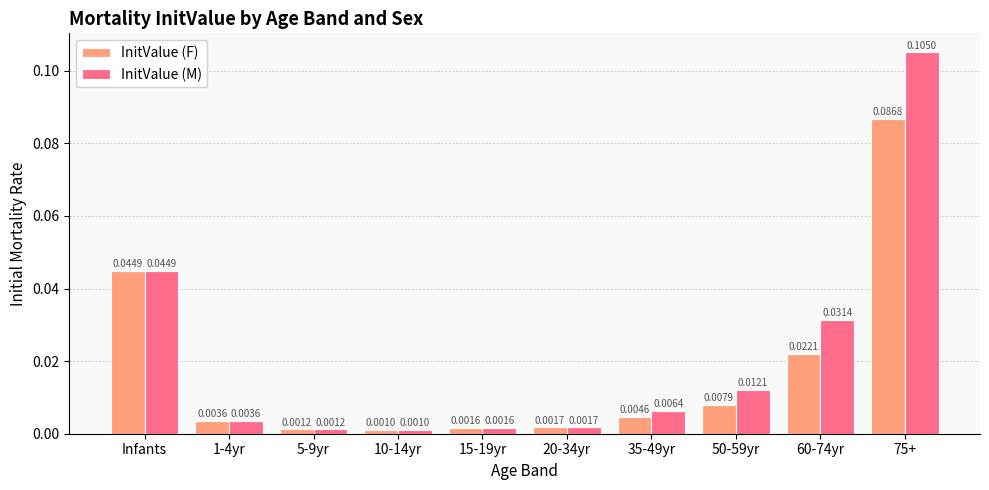

Rank the series by their average value, from highest to lowest.

InitValue (M), InitValue (F)